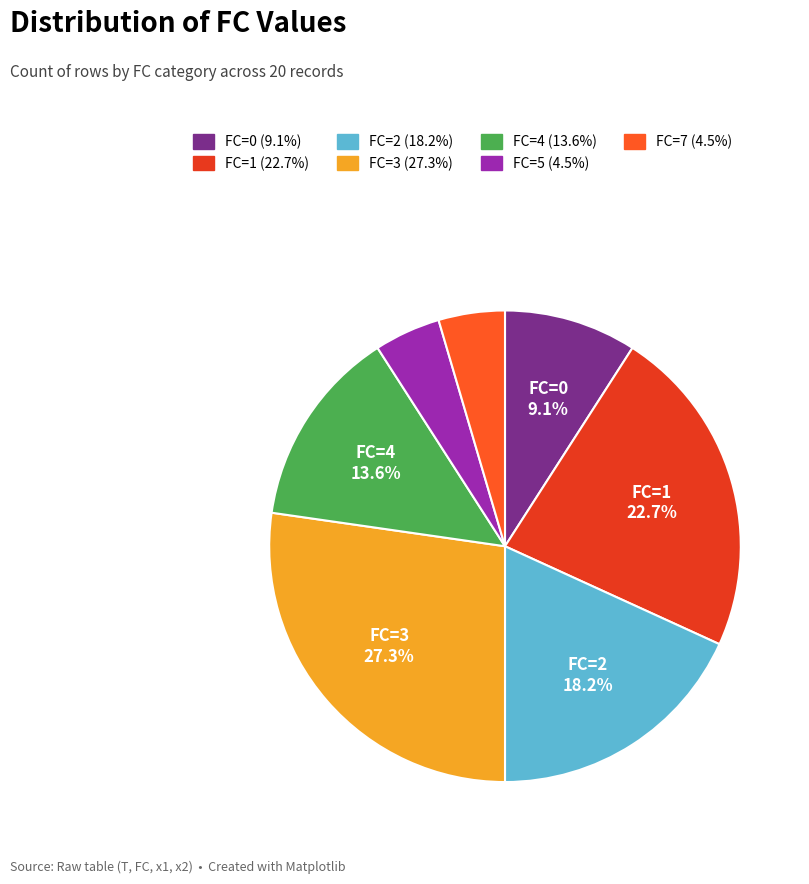

What percentage is the FC=2 slice, to the nearest percent?

18%